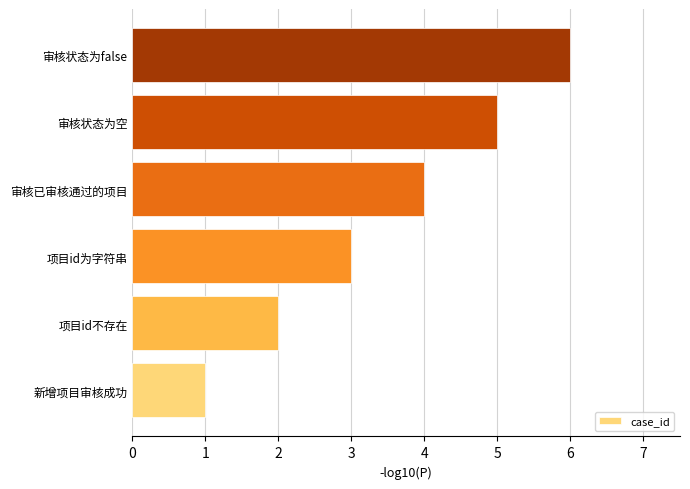

How many distinct data groups are displayed?

1